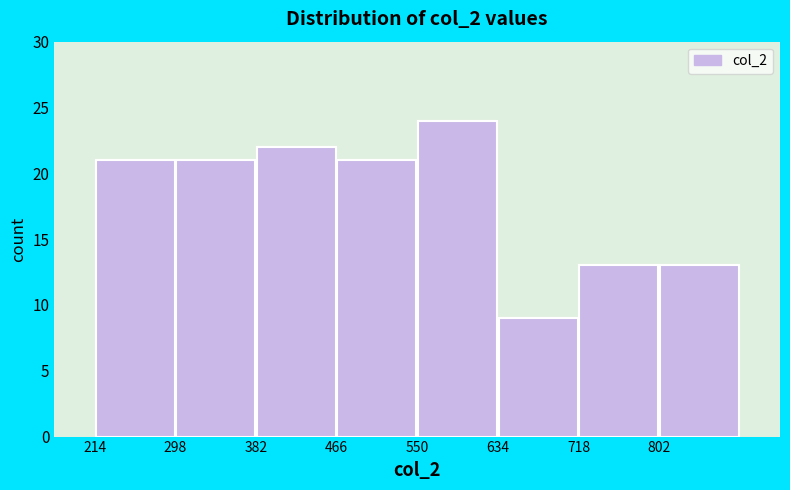

How tall is the bar that spans 300 to 380 on the x-axis? Neither the bar edges nor the heights are printed on the chart, so give them approximately, as read against the axes.

21